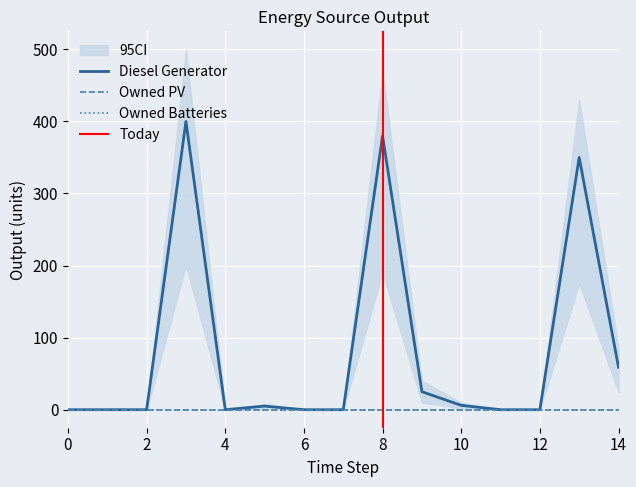

How many interior local peaks does the Diesel Generator series have?

4